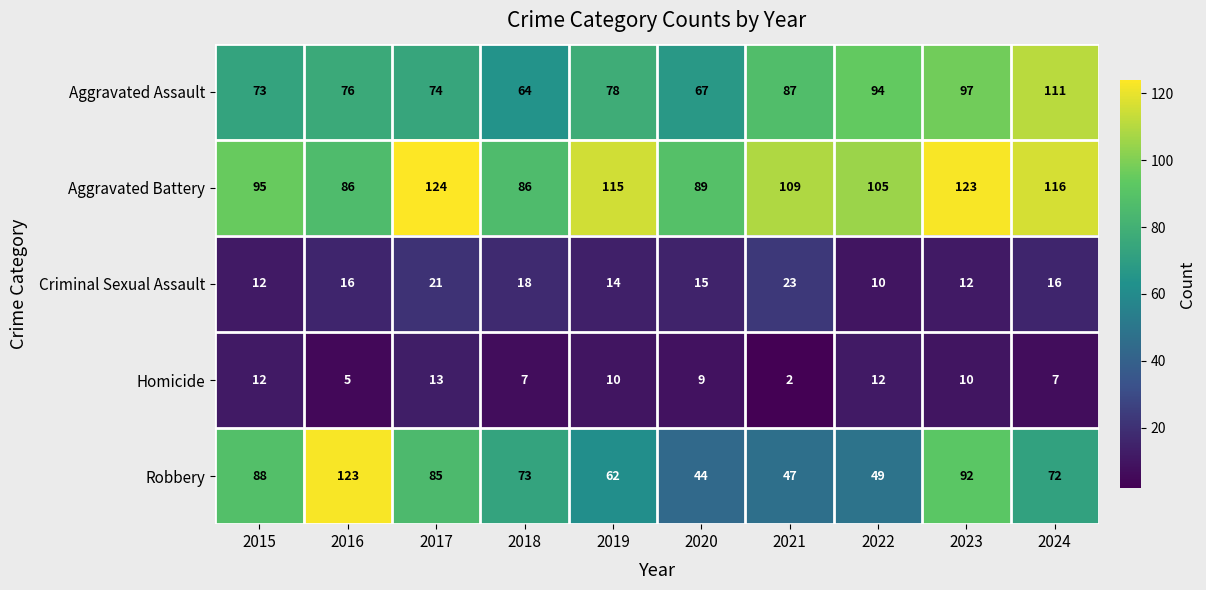

What is the maximum value shown in the chart?

124